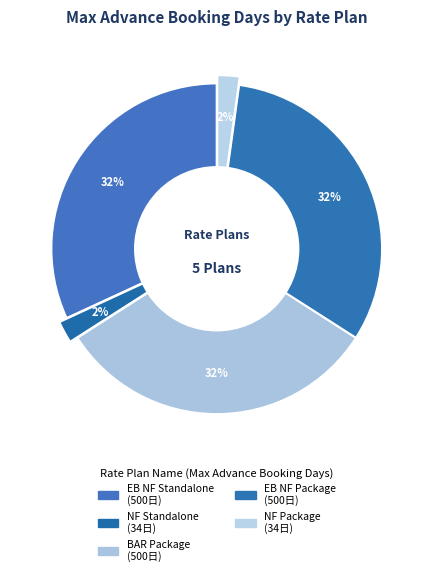

True or false: NF Standalone accounts for 2% of the total.

True